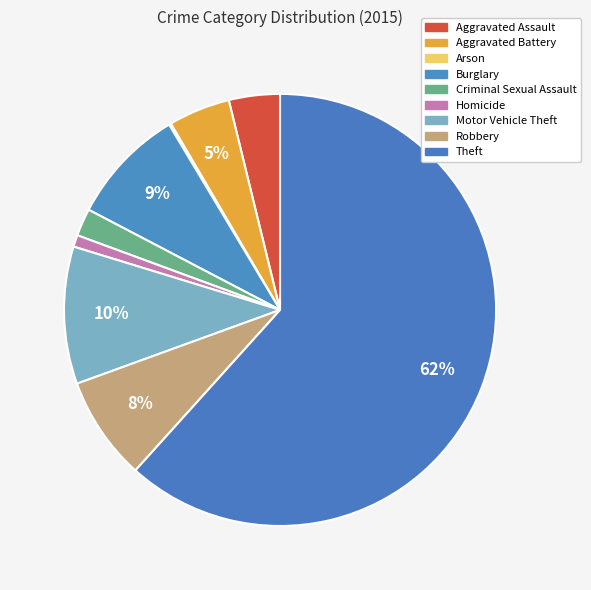

Which category has the smallest portion of the pie?

Arson